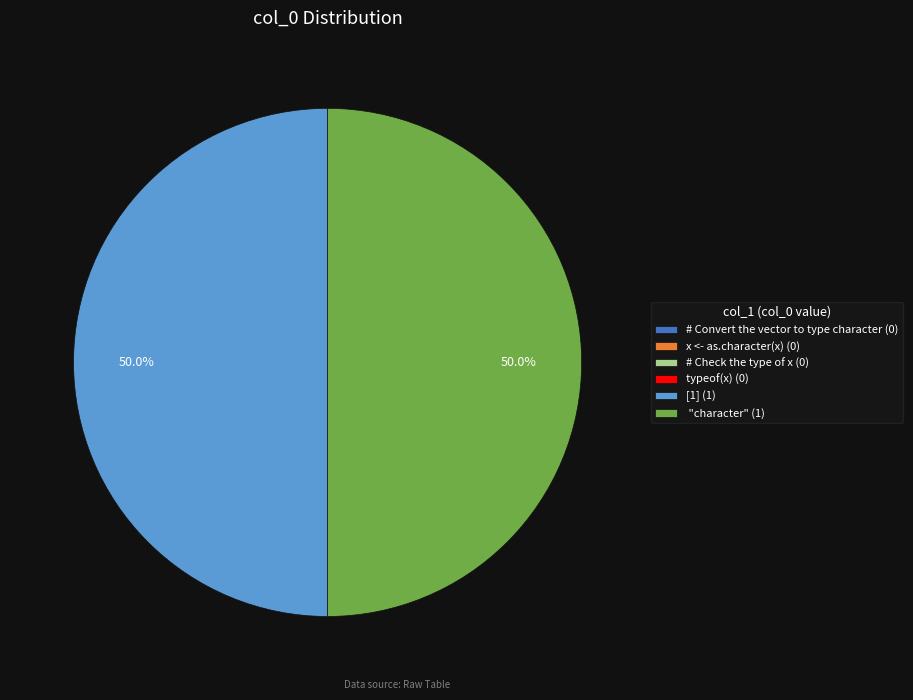

Is there any slice that represents more than half of the pie?

No